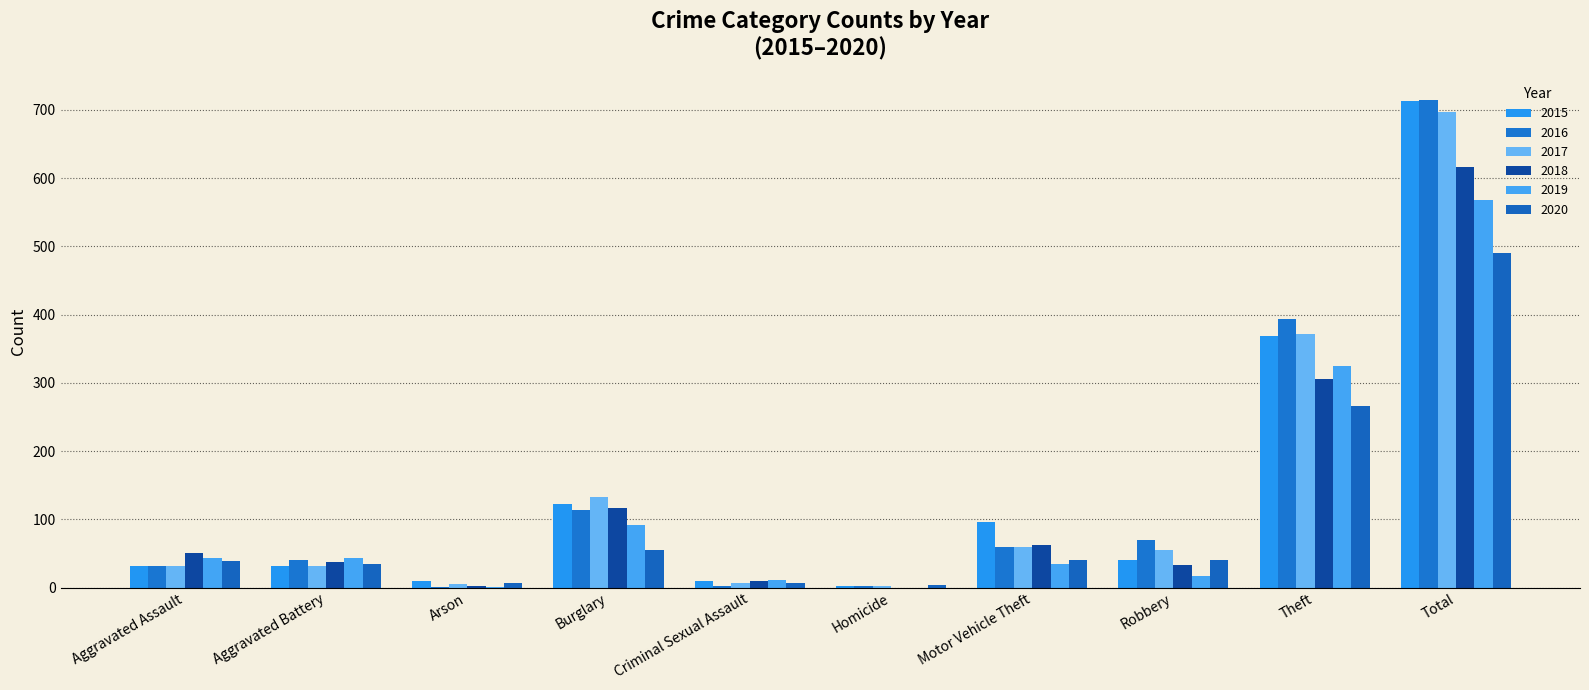

Does the chart contain stacked bars?

No